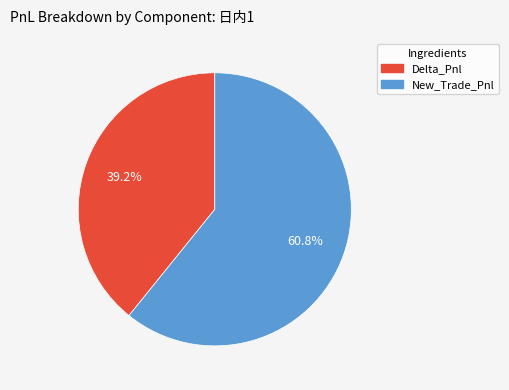

Is there a majority slice in this chart?

Yes